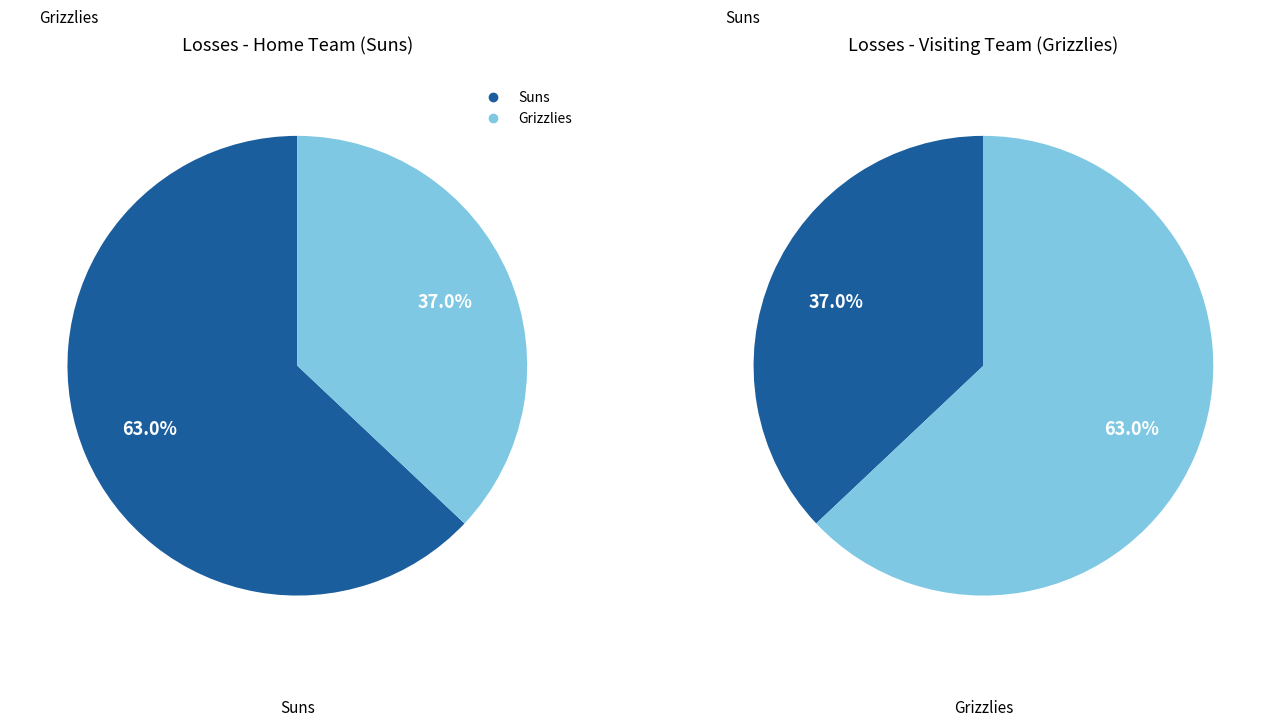

Which category has the biggest portion of the pie?

Suns